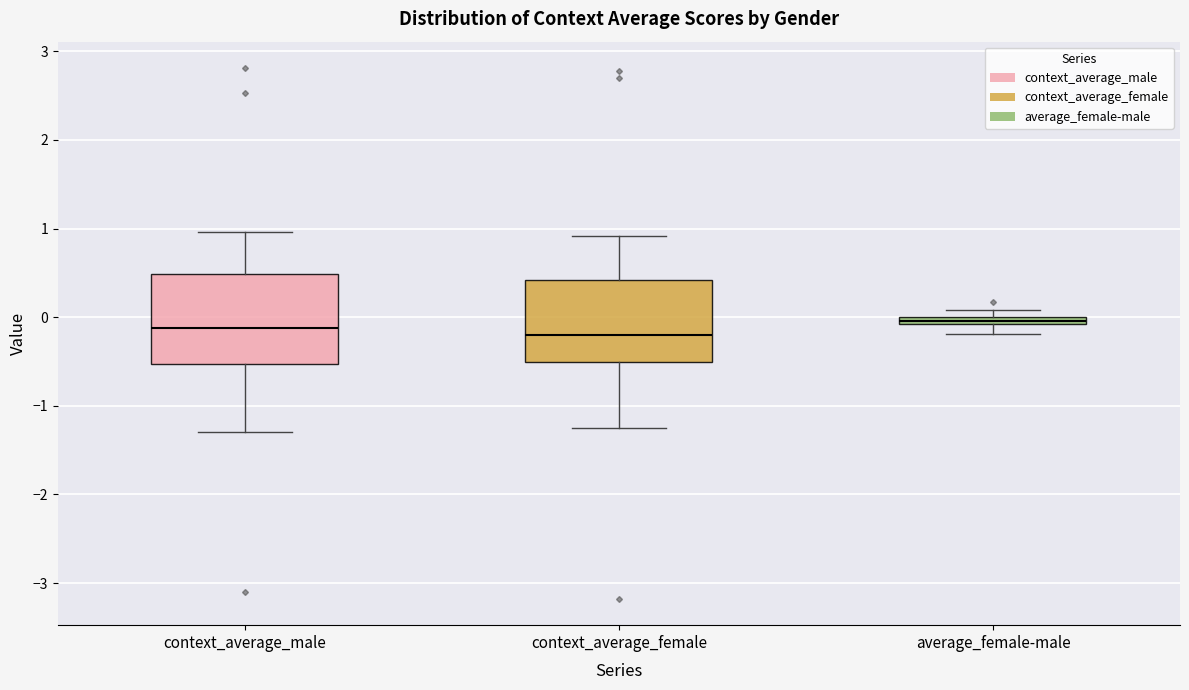

Where does the upper whisker of the box for context_average_male end on the y-axis? The values are not printed on the chart, so give them approximately, as read against the axis.

1.0